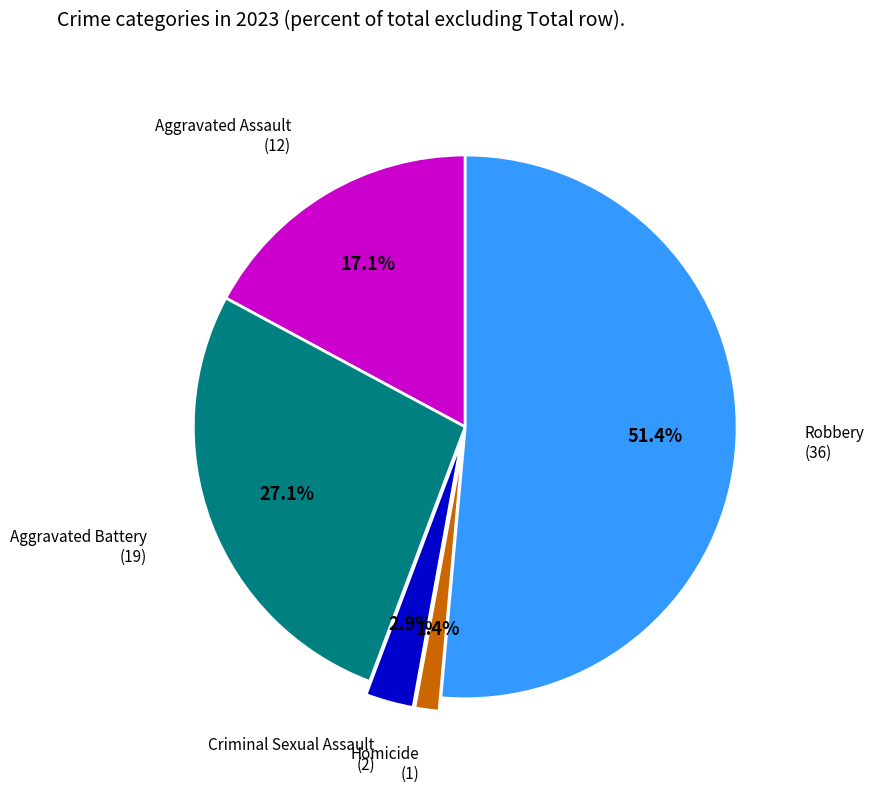

Is there a majority slice in this chart?

Yes